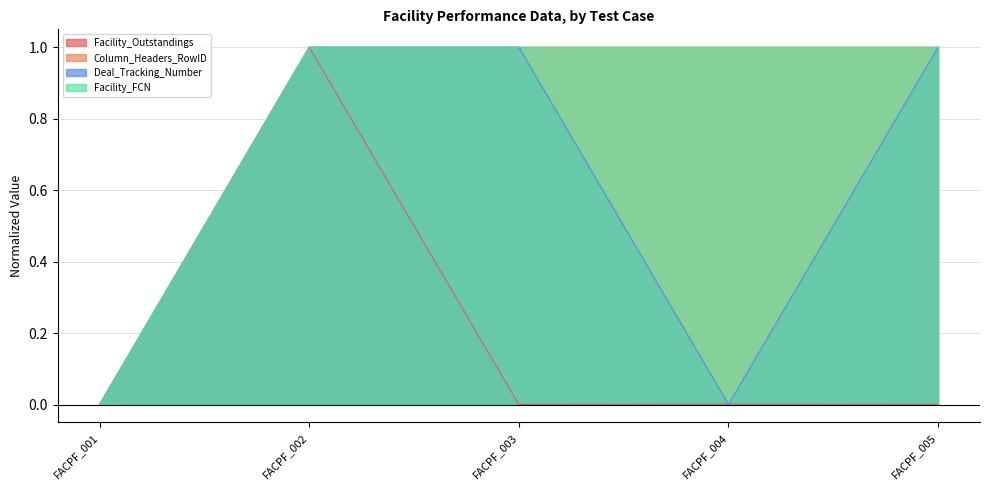

True or false: Facility_FCN has more than 0 points higher than both neighbors.

False